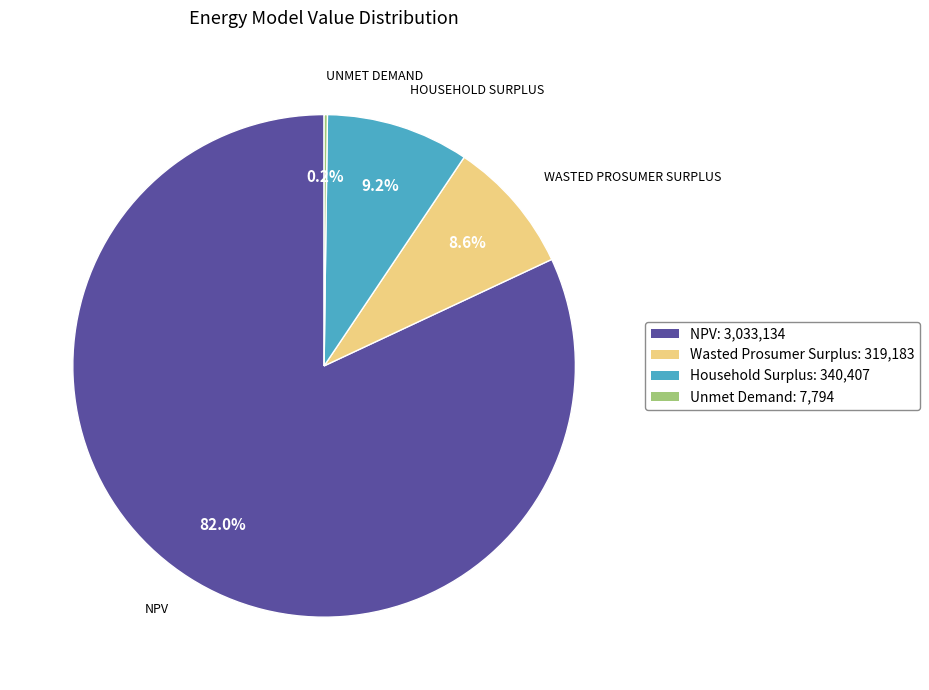

Does Wasted Prosumer Surplus account for over 50% of the chart?

No